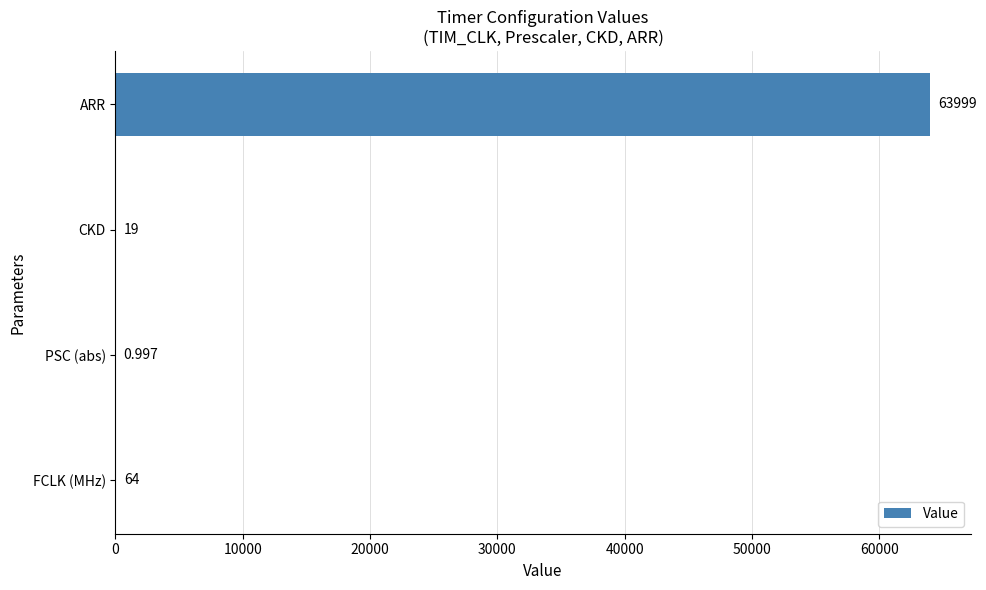

Where is the data nearest to the value 31999?

FCLK (MHz)